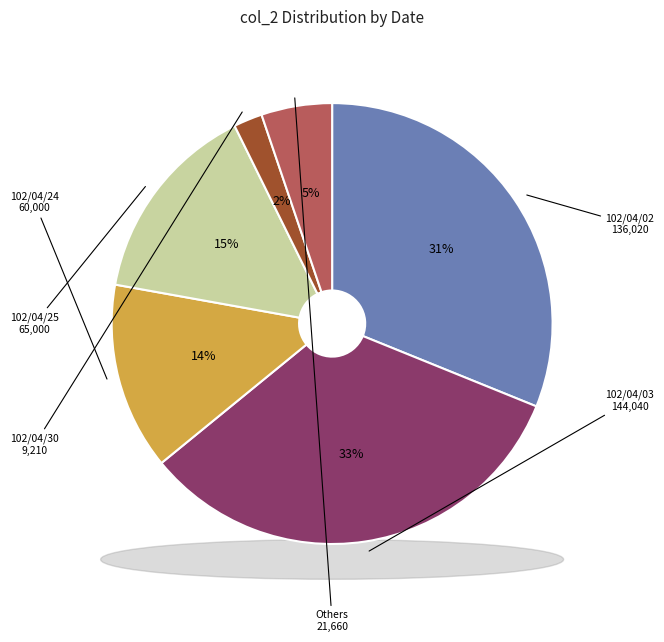

To the nearest percent, what percentage of the pie is 102/04/25?

15%